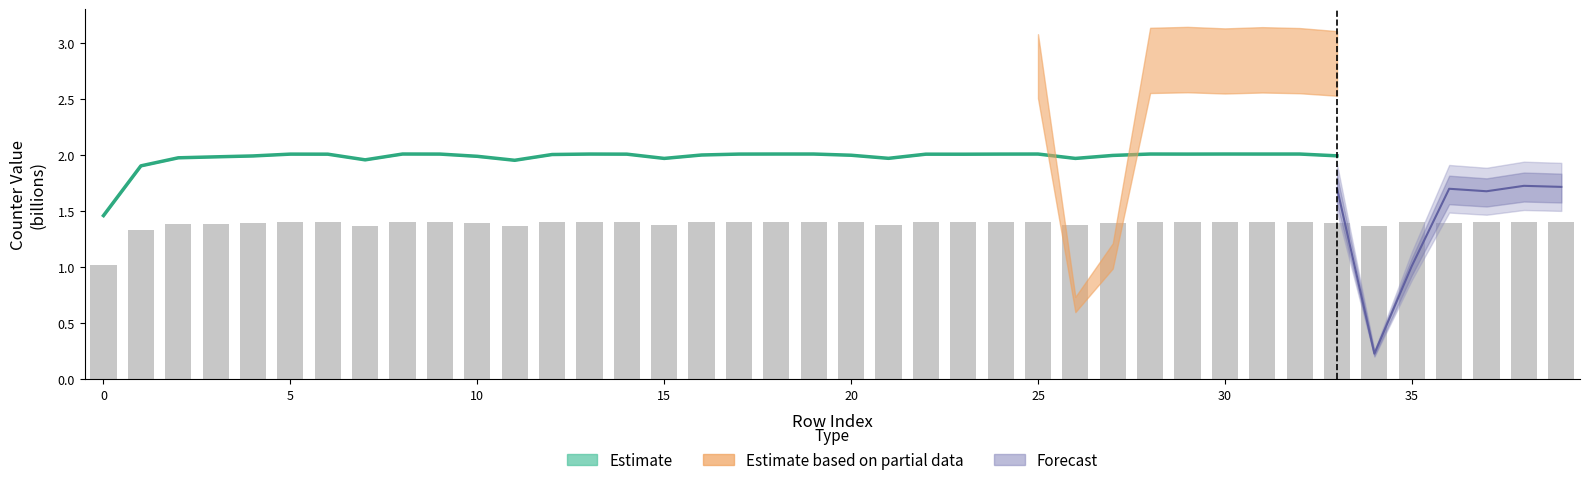

Is it true that the value at 27 is 3.0?

False